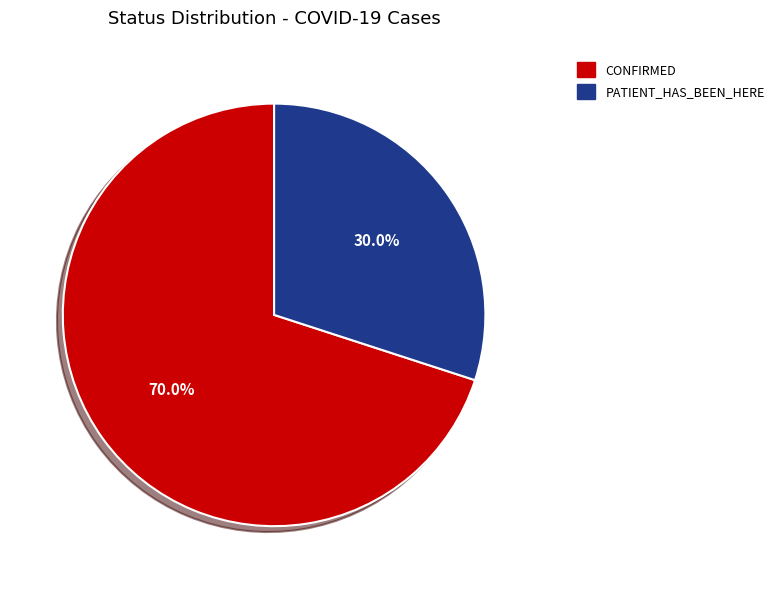

Is there a majority slice in this chart?

Yes